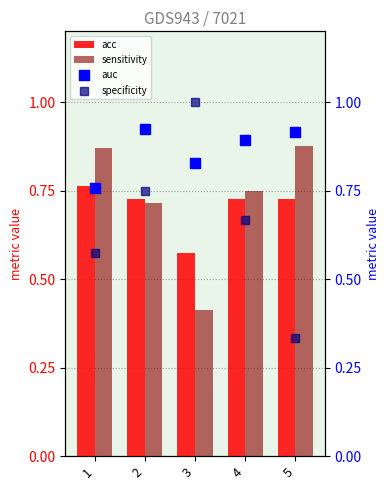

What is the total value across all series at 3?

2.8